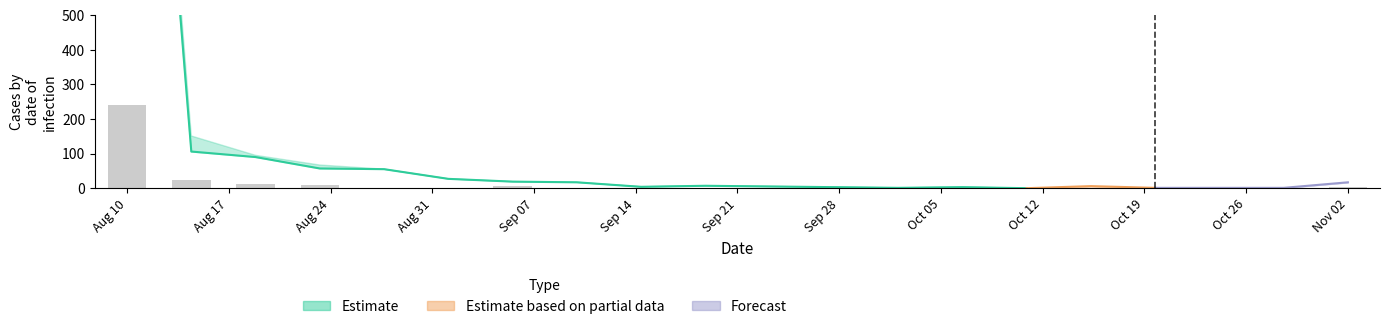

Reading left to right, list all the values displayed in this chart.

col_1: 0=2400	1=106	2=90	3=57	4=55	5=27	6=19	7=17	8=4	9=7	10=5	11=3	12=1	13=3	14=0	15=6	16=1	17=1	18=1	19=17
col_19: 0=13	1=9	2=1	3=2	4=0	5=0	6=0	7=0	8=0	9=0	10=0	11=0	12=0	13=0	14=0	15=0	16=0	17=0	18=0	19=0
col_0: 0=241	1=23	2=12	3=9	4=2	5=2	6=6	7=1	8=1	9=0	10=2	11=2	12=0	13=0	14=0	15=0	16=1	17=0	18=0	19=4